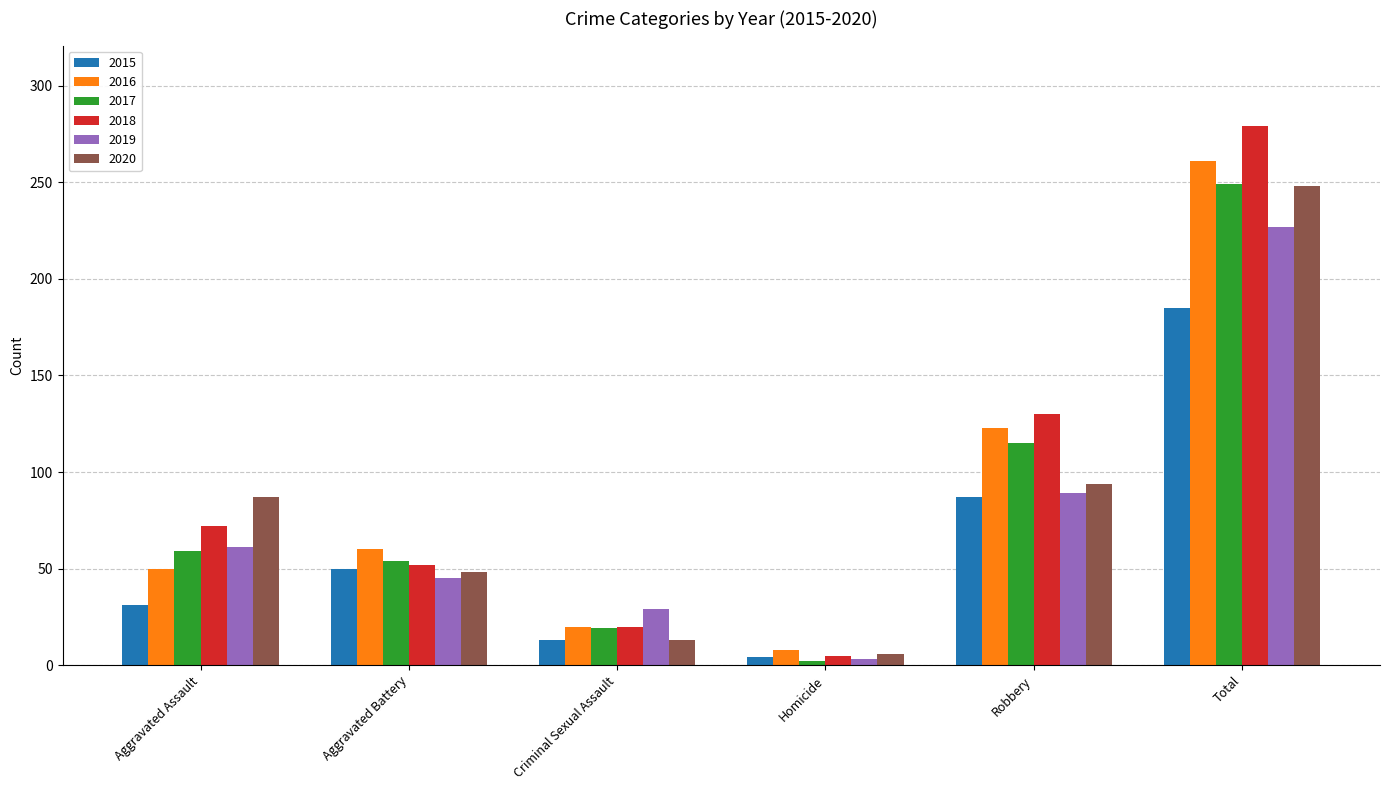

Reading left to right, transcribe all the data shown in this chart.

2015: 31	50	13	4	87	185
2016: 50	60	20	8	123	261
2017: 59	54	19	2	115	249
2018: 72	52	20	5	130	279
2019: 61	45	29	3	89	227
2020: 87	48	13	6	94	248